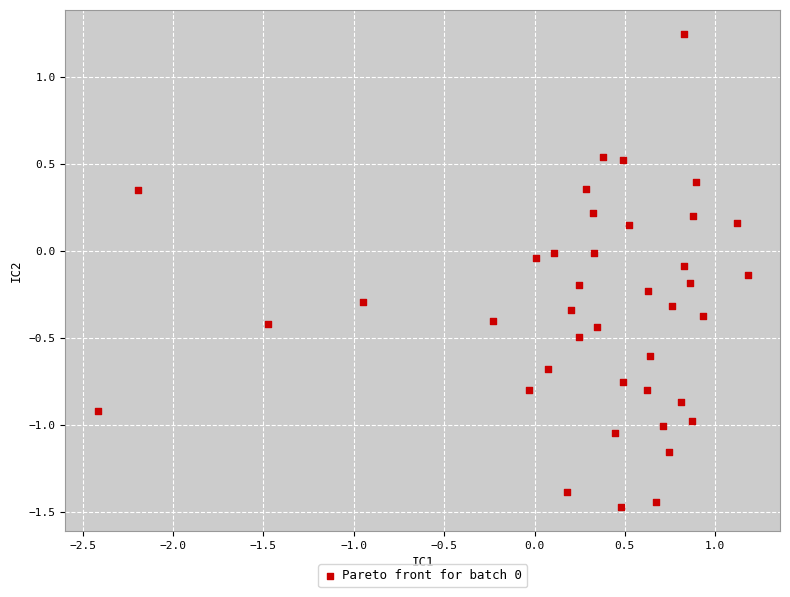

What is the range of X values (max minus min)?

3.6